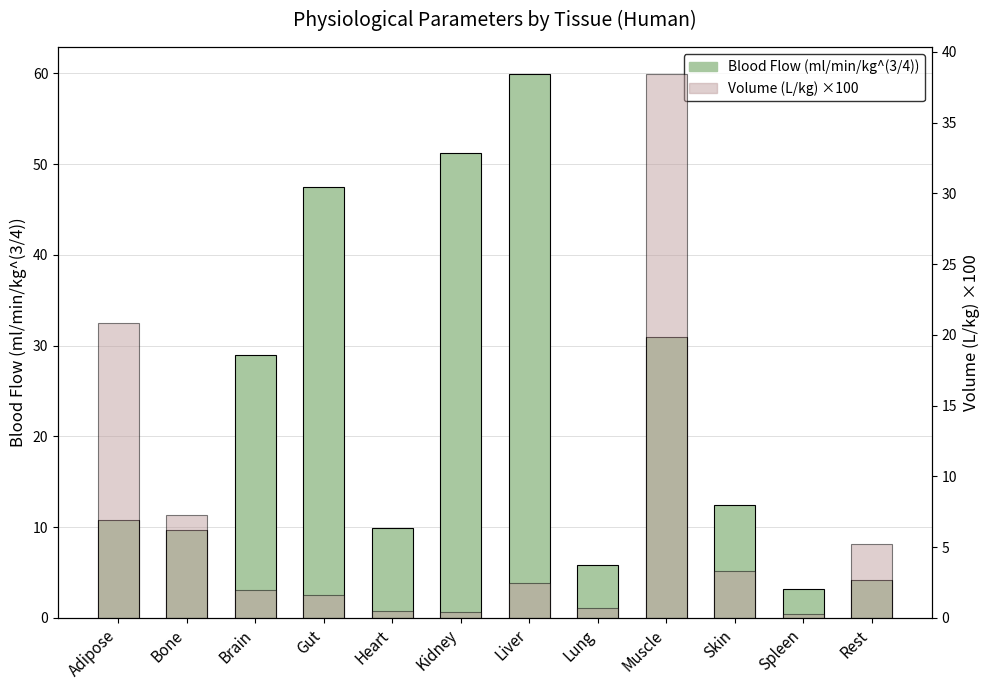

Is the value of Blood Flow (ml/min/kg^(3/4)) at Rest greater than the value of Volume (L/kg) ×100 at Kidney?

Yes